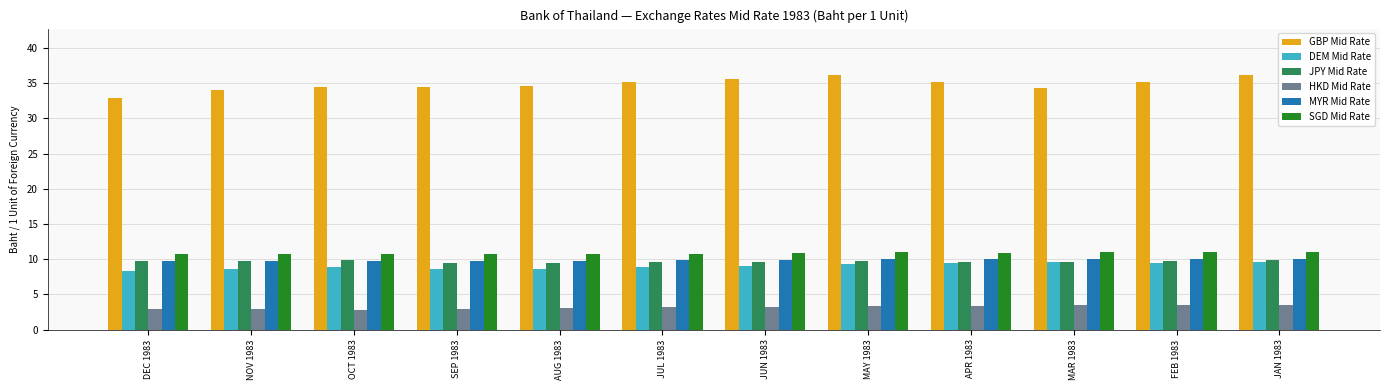

Which series has the largest total across all categories?

GBP Mid Rate